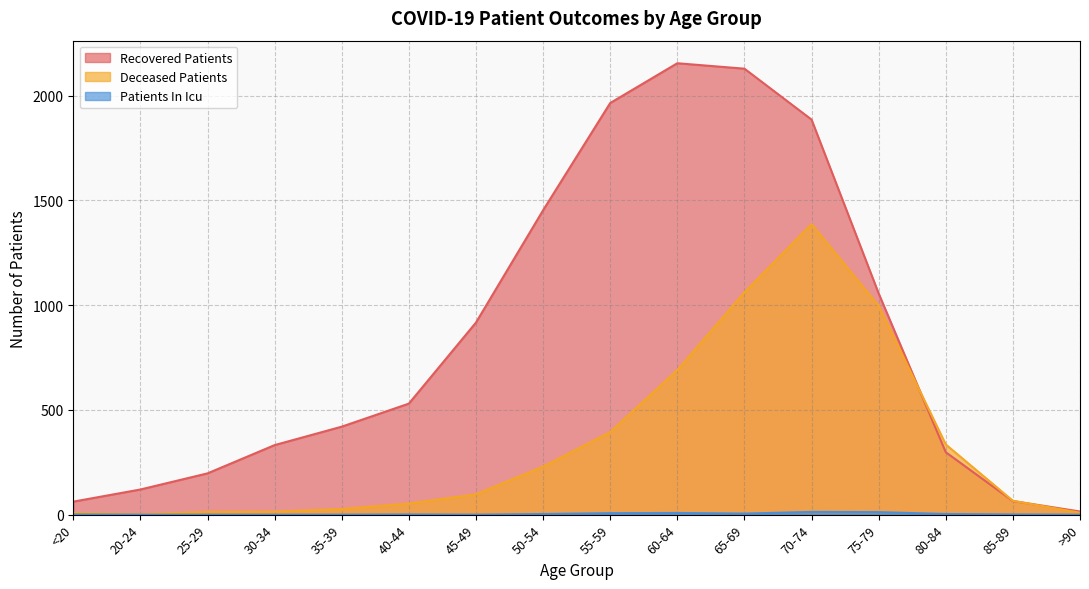

True or false: recovered_patients and patients_in_icu cross at least once.

False